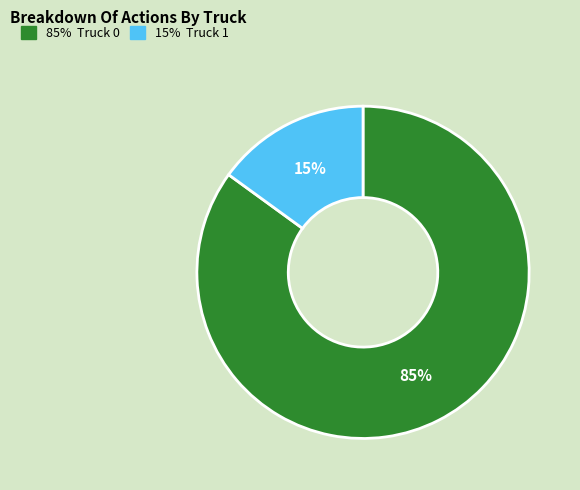

Is there a majority slice in this chart?

Yes